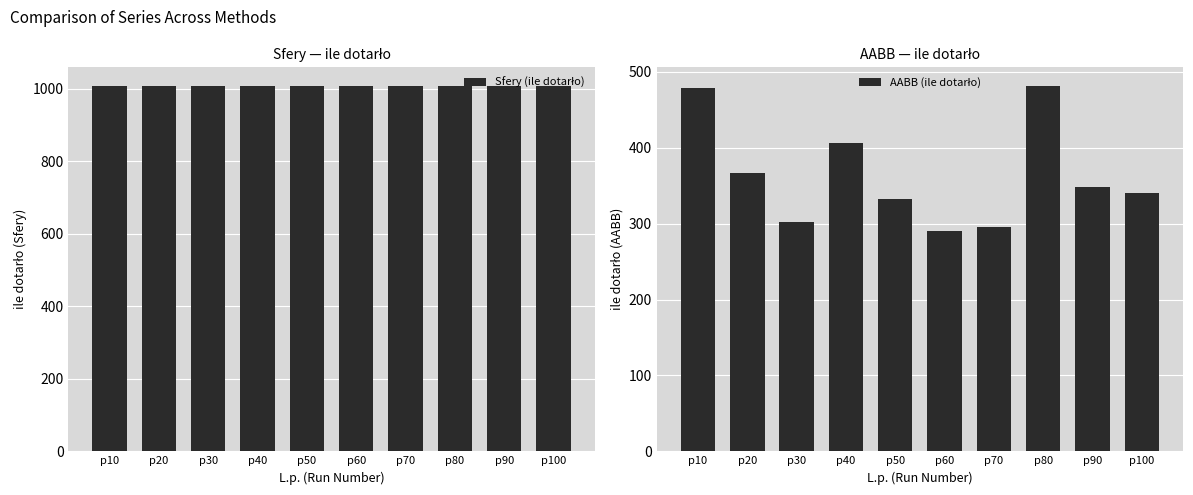

At which label does Sfery (ile dotarło) reach its minimum?

p40